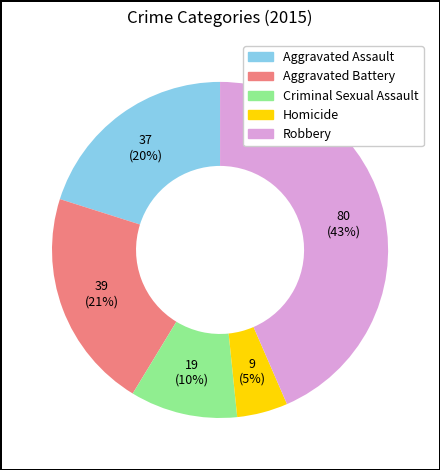

How many slices are in this pie chart?

5